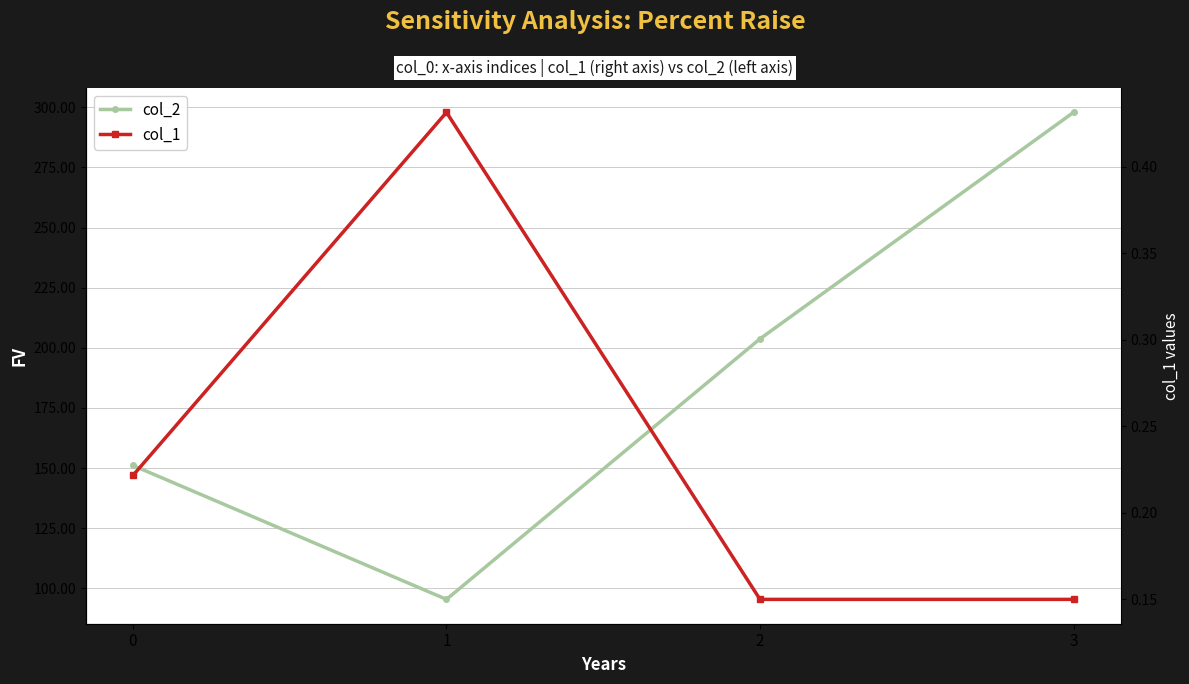

True or false: col_1 and col_2 cross at least once.

False